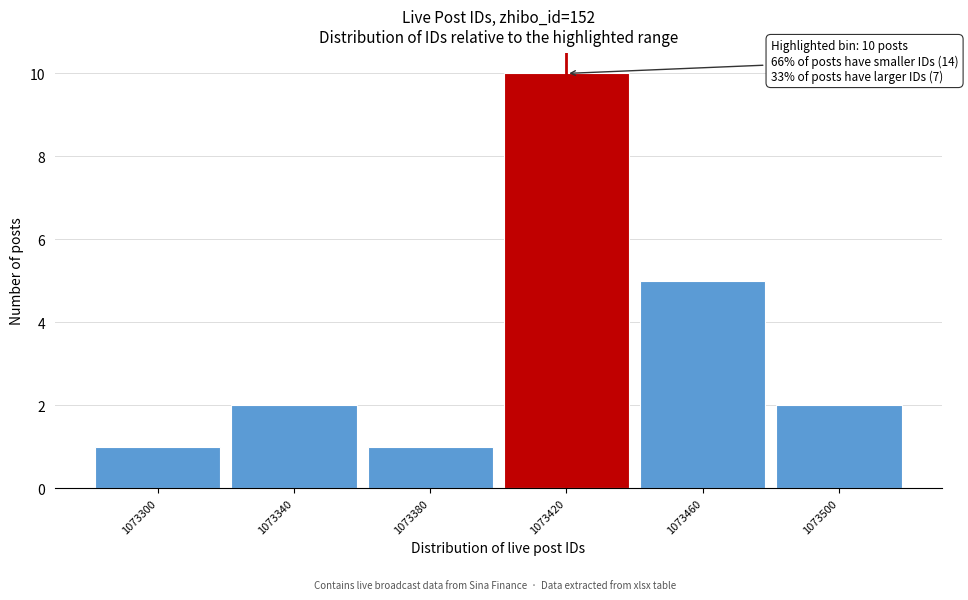

Reading left to right, transcribe all the data shown in this chart.

1073300=1	1073340=2	1073380=1	1073420=10	1073460=5	1073500=2